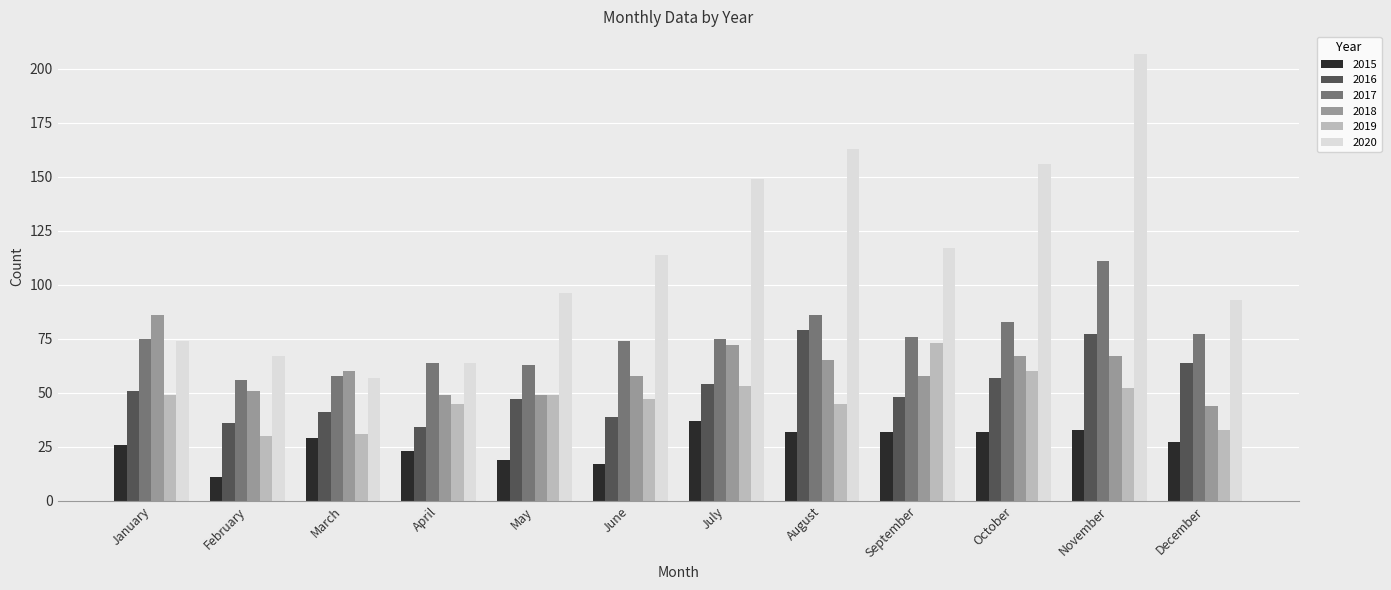

Rank the series by their maximum value, from highest to lowest.

2020, 2017, 2018, 2016, 2019, 2015